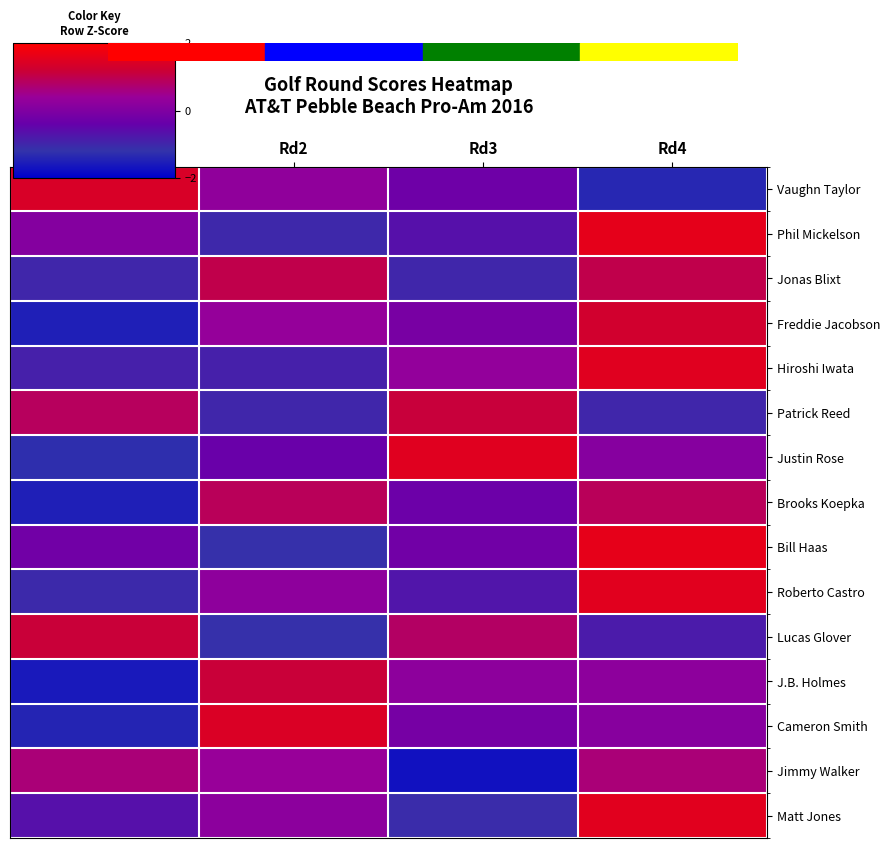

What is the difference between the highest and lowest values at Rd3?

3.2